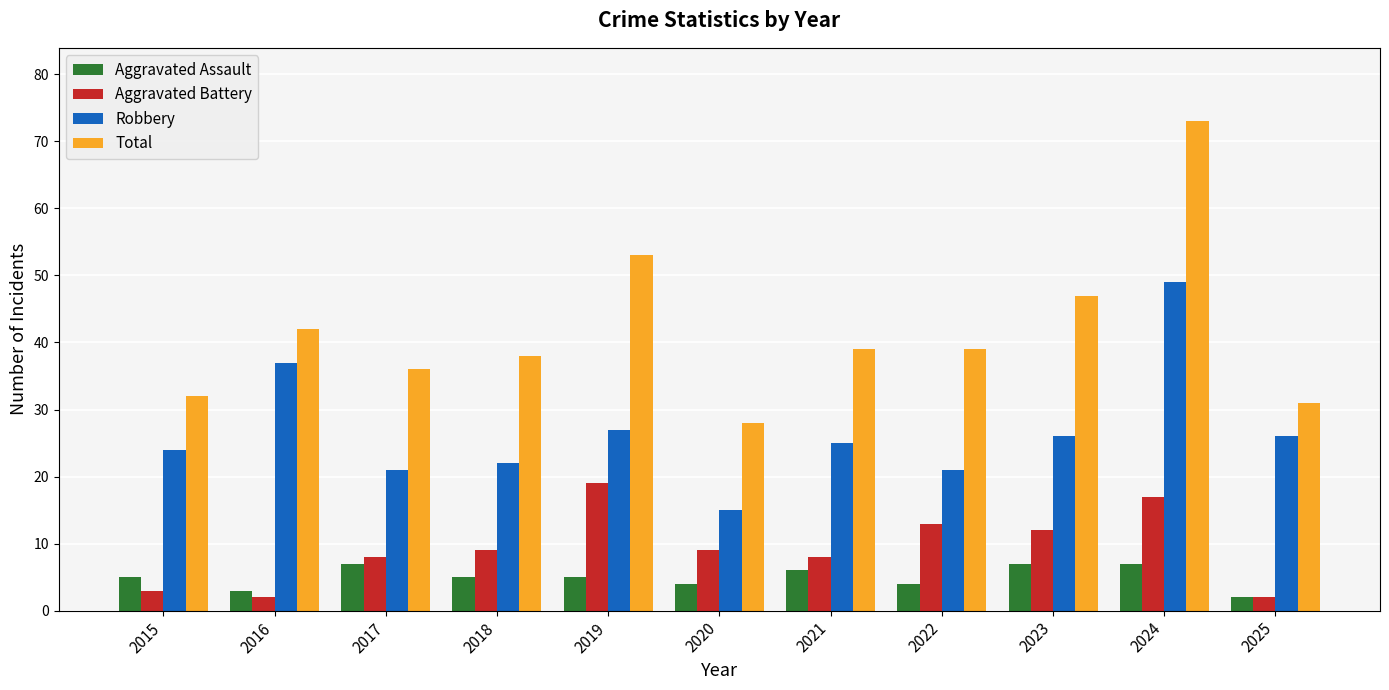

Which label corresponds to the largest value in the chart?

2024